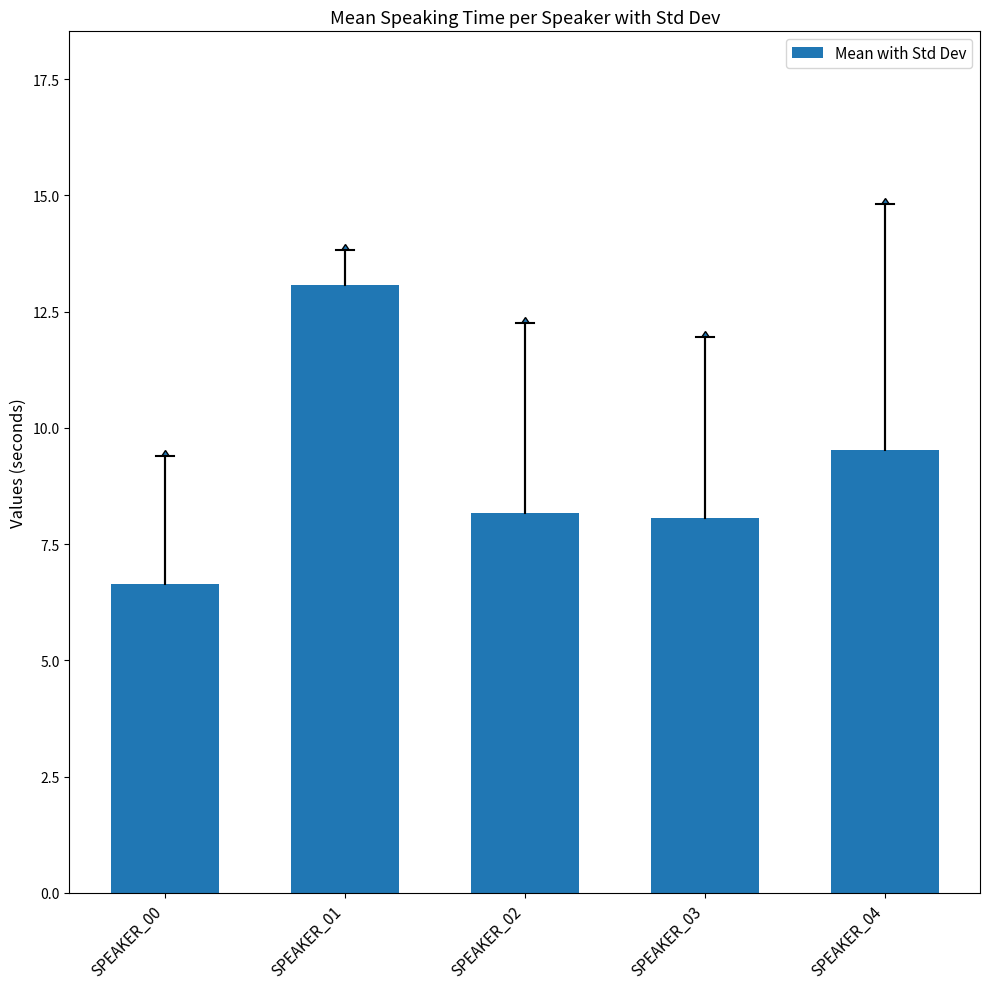

Is it true that the value at SPEAKER_00 is 6.7?

True